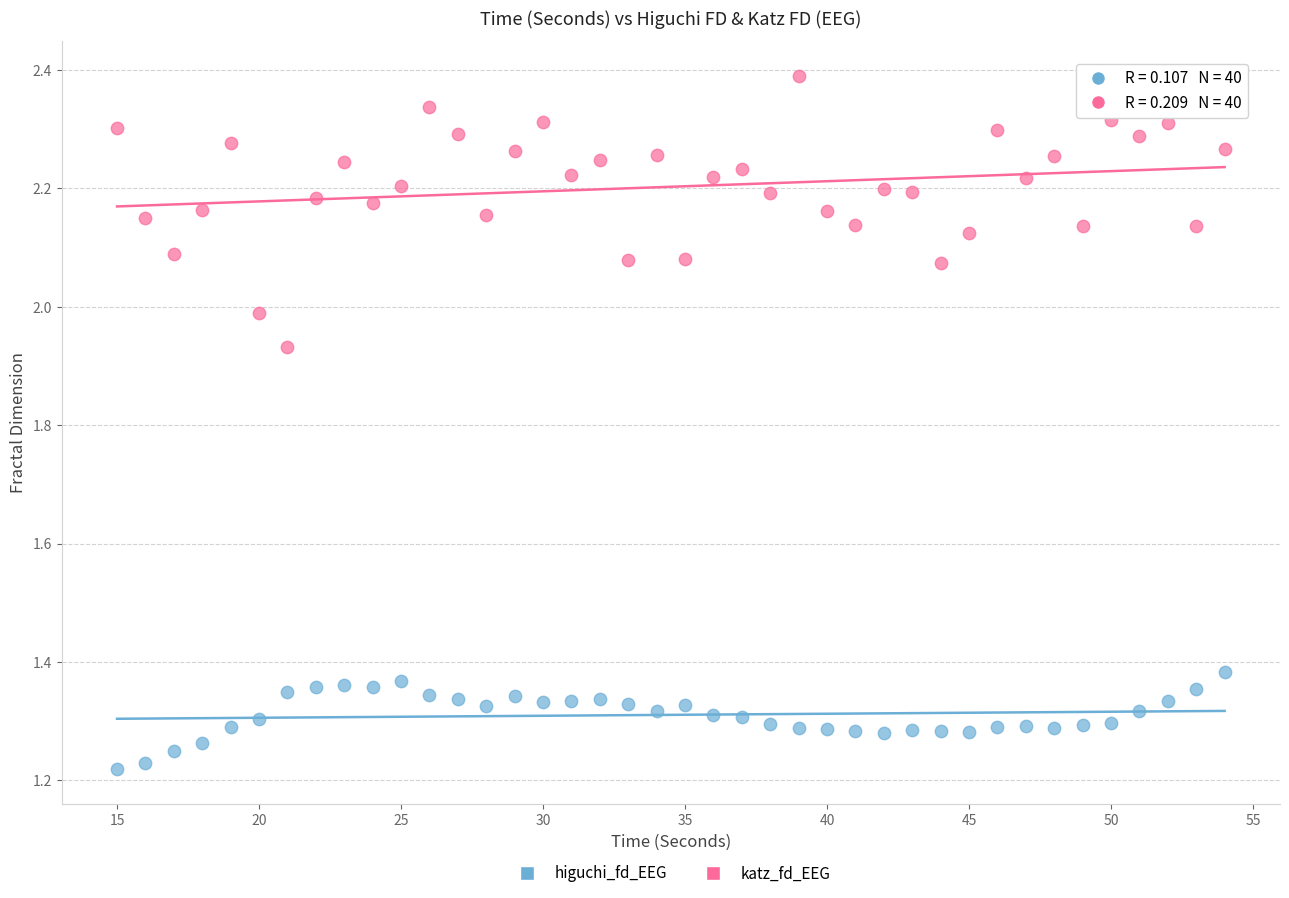

Across all data points, what is the range of X values (max minus min)?

39.0